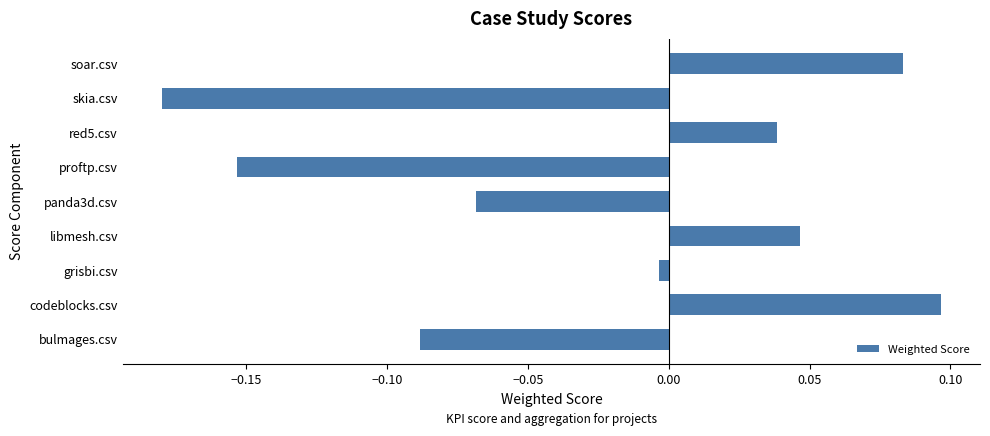

Where is the data nearest to the value 0?

grisbi.csv